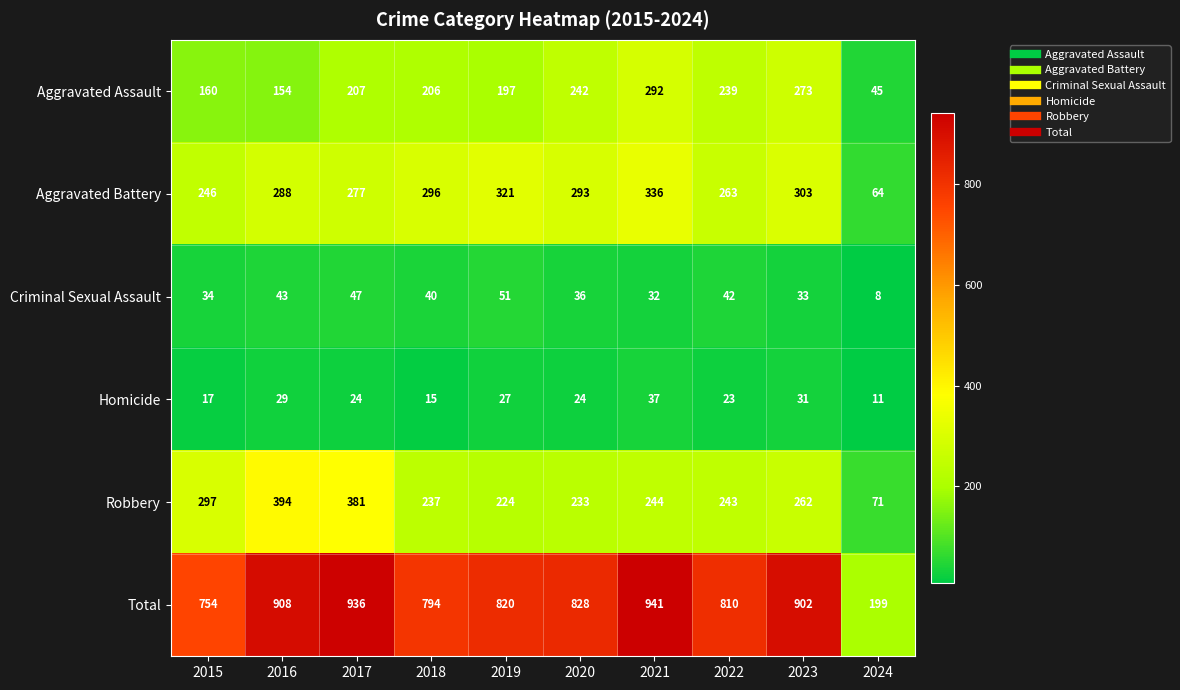

Which series has the widest spread of values?

Total